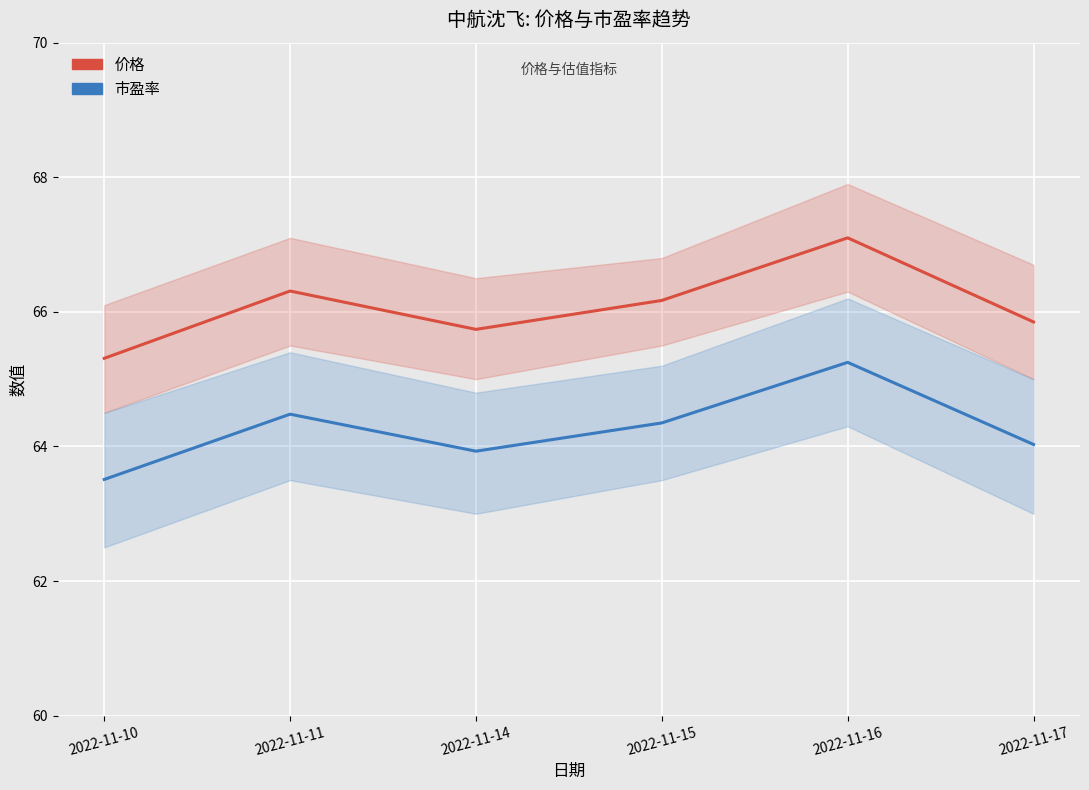

What is the difference between the highest and lowest values at 2022-11-10?

1.8